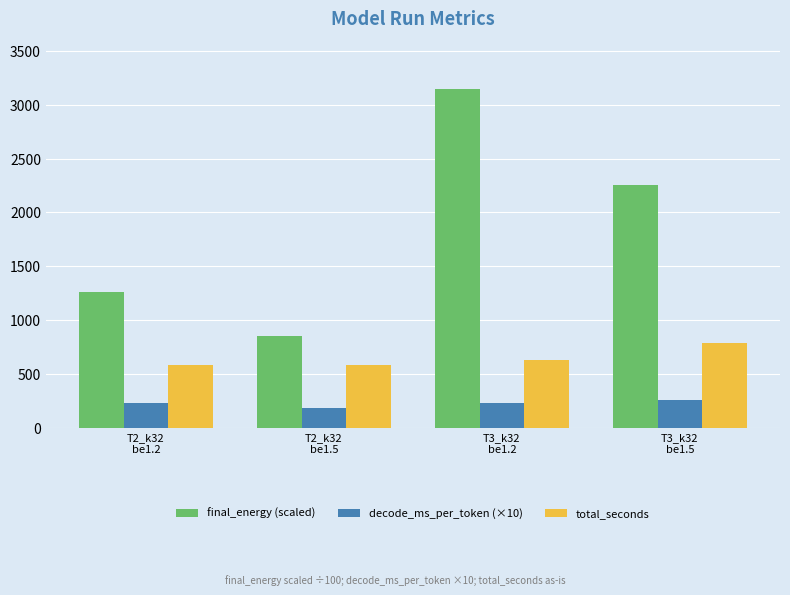

Where does the final_energy (scaled) series first go above 2252?

T3_k32
be1.2